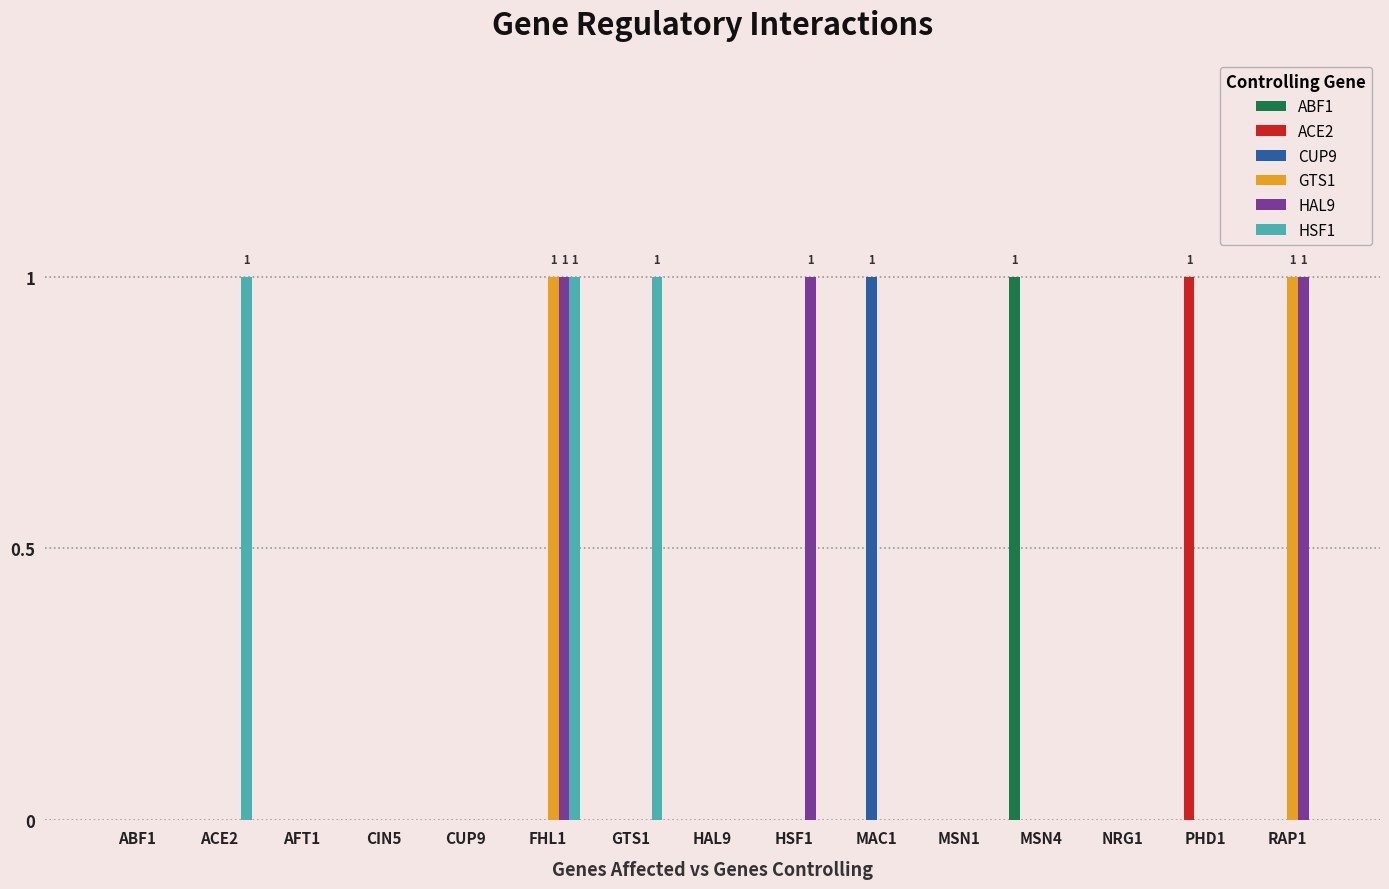

True or false: HSF1 has a value of 0 at MSN4.

True